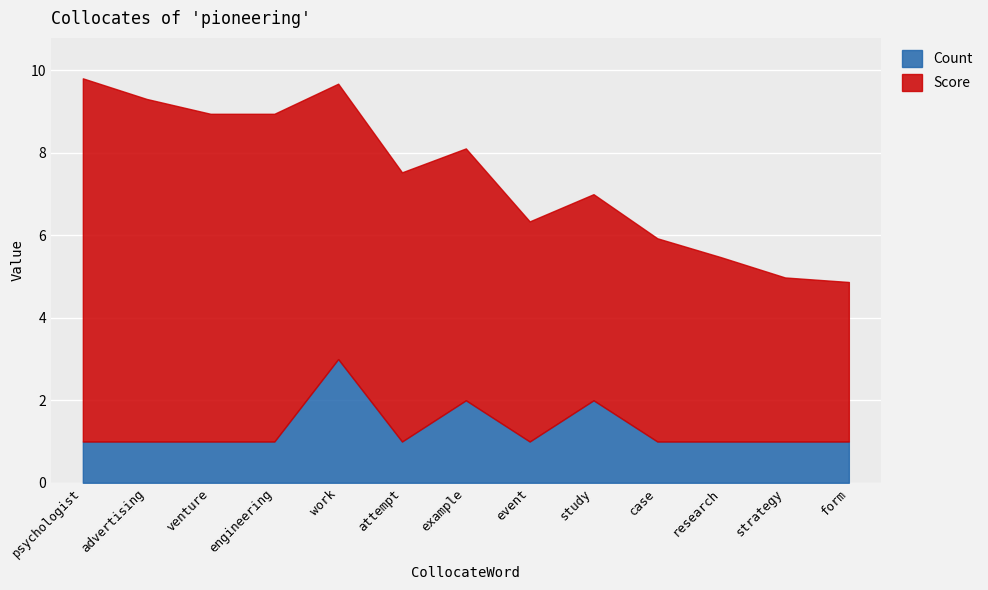

Between venture and study, which series saw the biggest shift?

Score